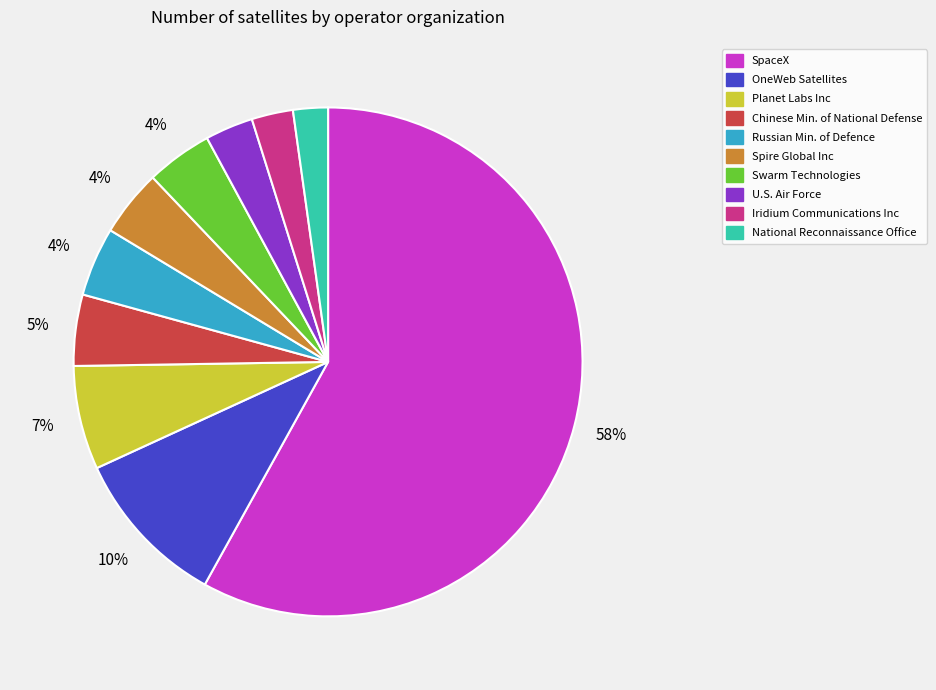

To the nearest percent, what portion does Spire Global Inc represent?

4%